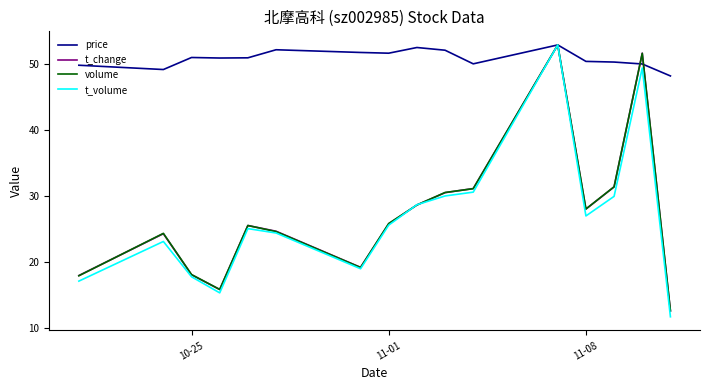

Does the chart have visible grid lines?

No